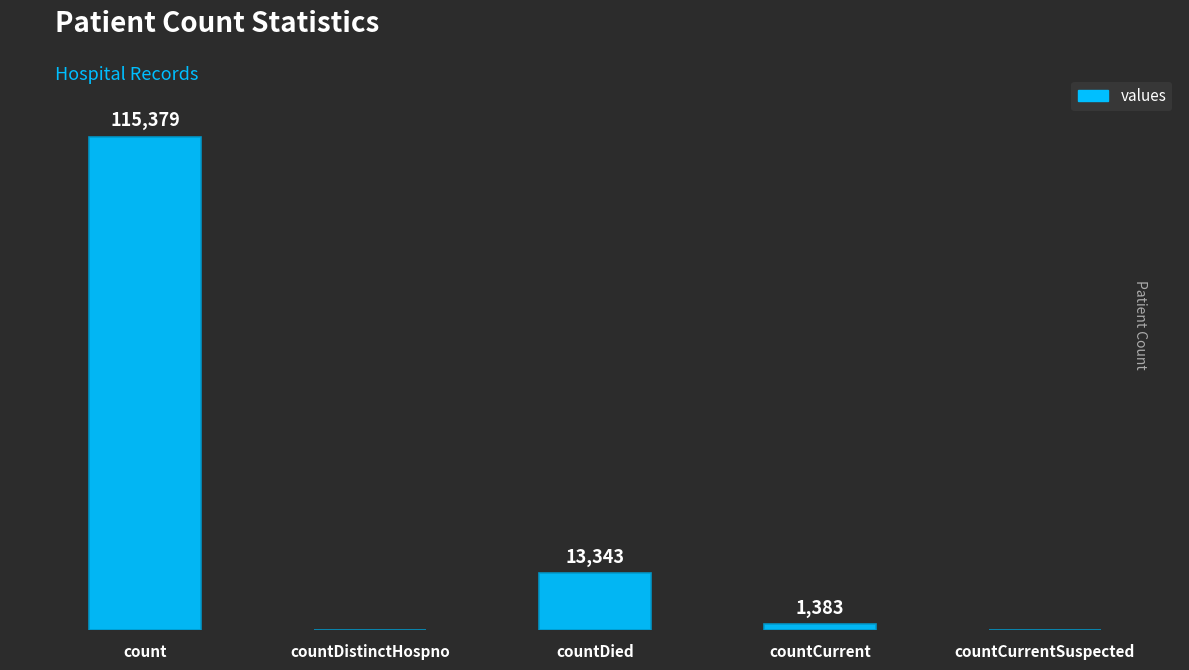

Between countDied and count, which is larger?

count